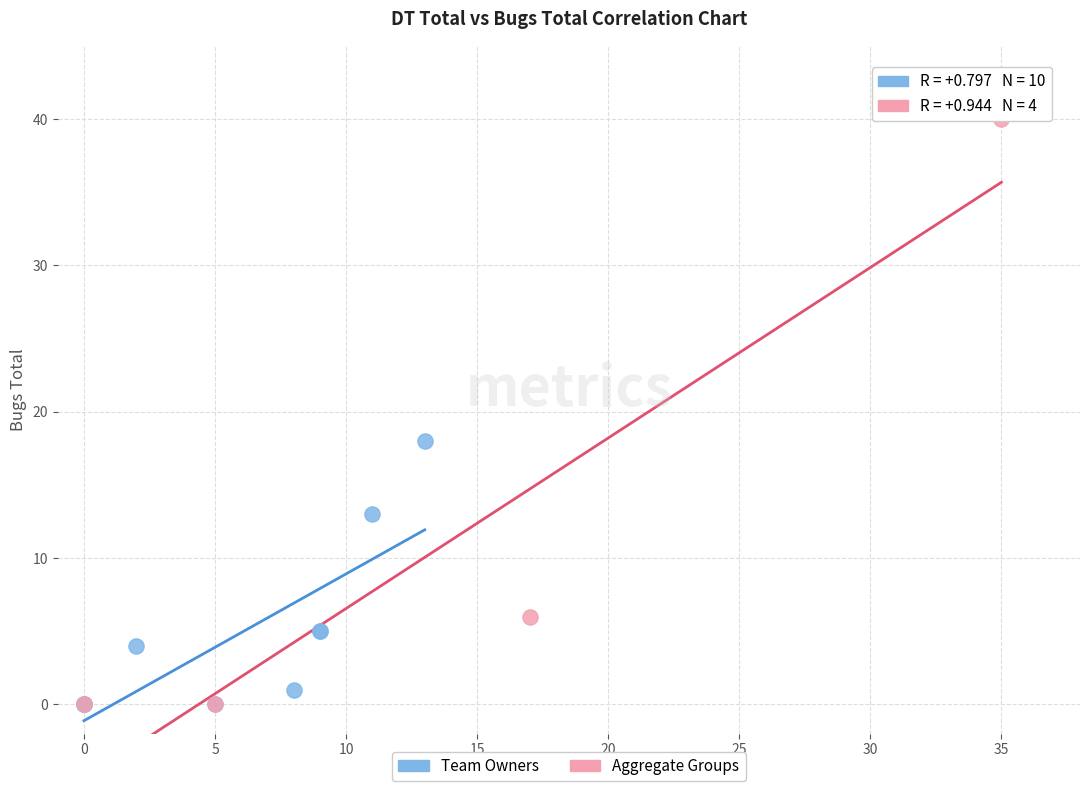

What are all the series names shown in the legend?

Team Owners, Aggregate Groups